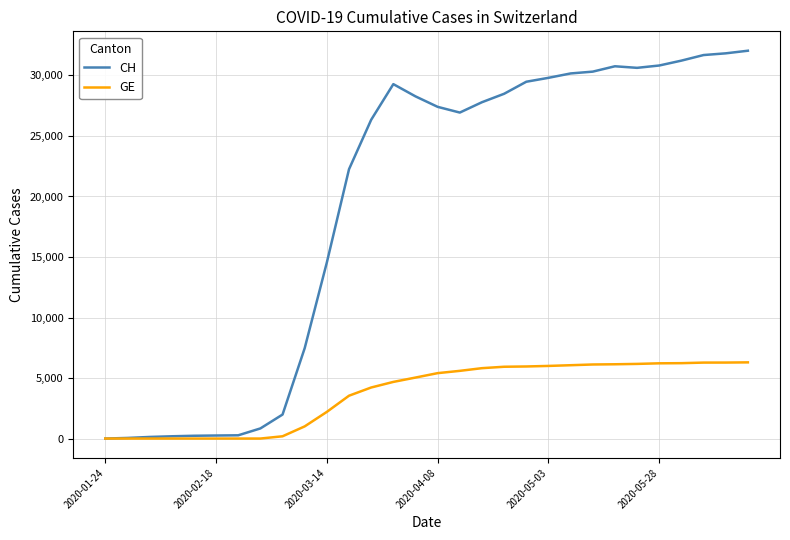

What is the maximum value shown in the chart?

32040